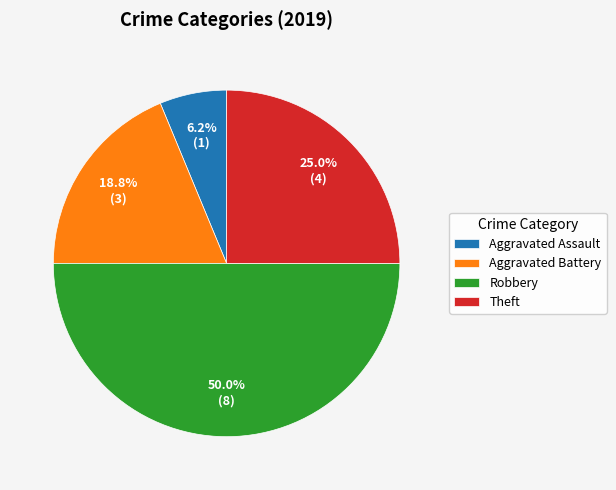

To the nearest percent, what is the difference between the largest and smallest slice percentages?

44%